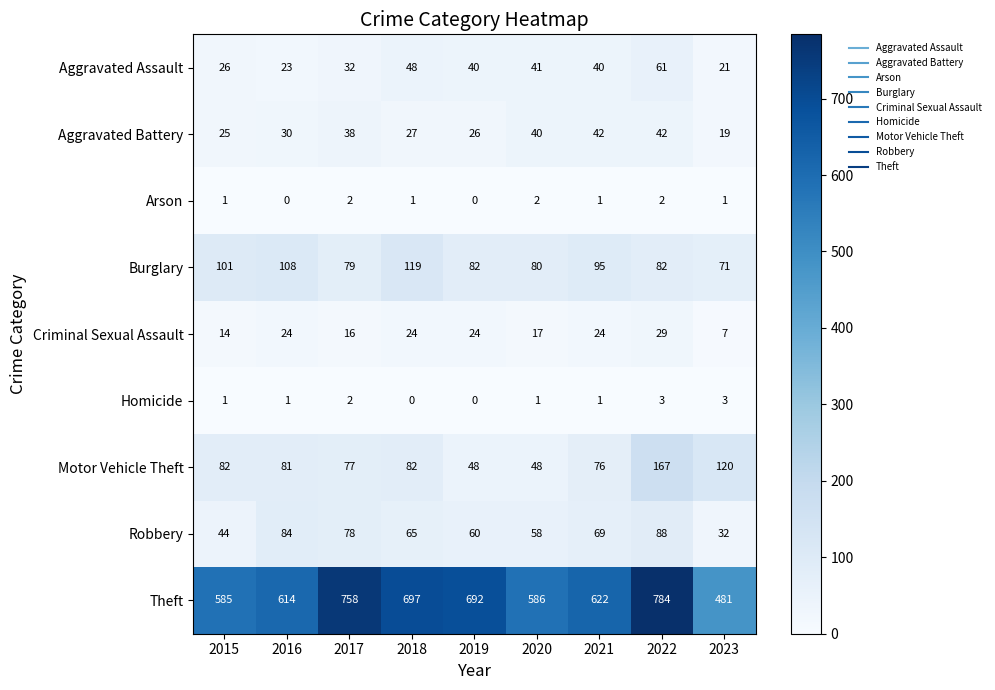

What is the difference between the highest and lowest values at 2017?

756